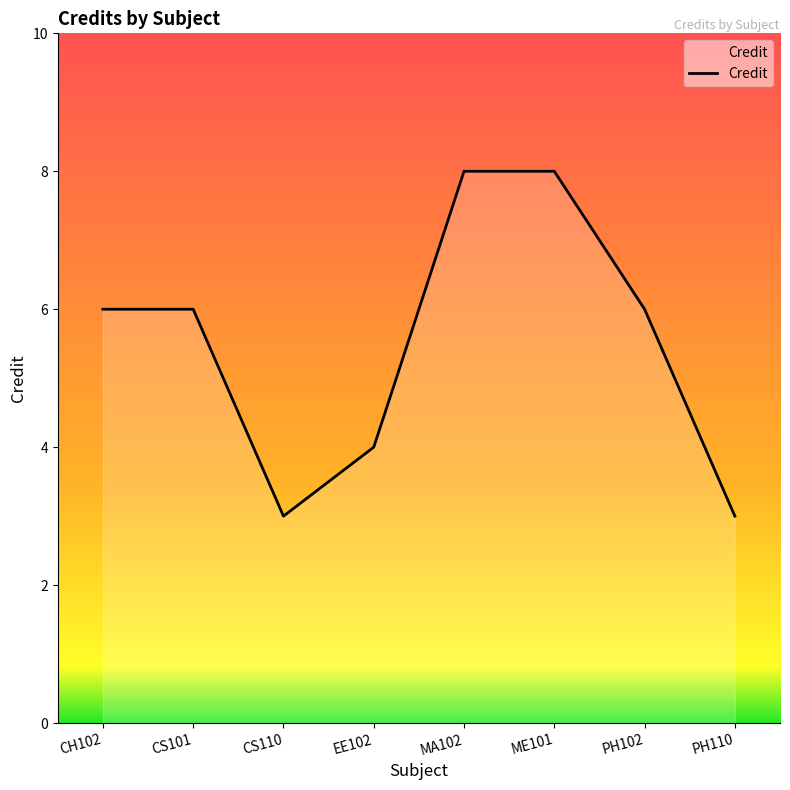

Does the chart display data point markers on the line(s)?

No